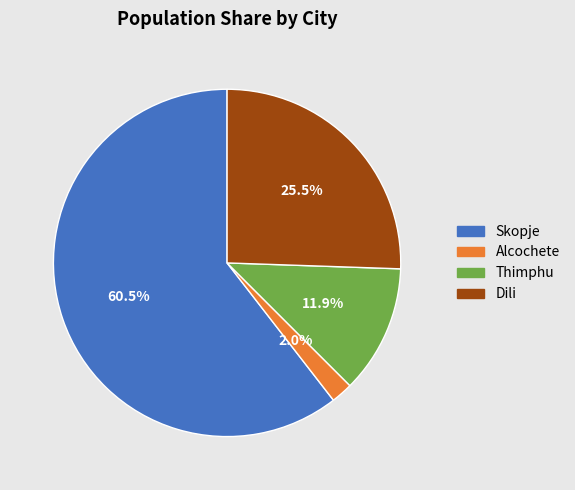

What percentage is the Thimphu slice, to the nearest percent?

12%